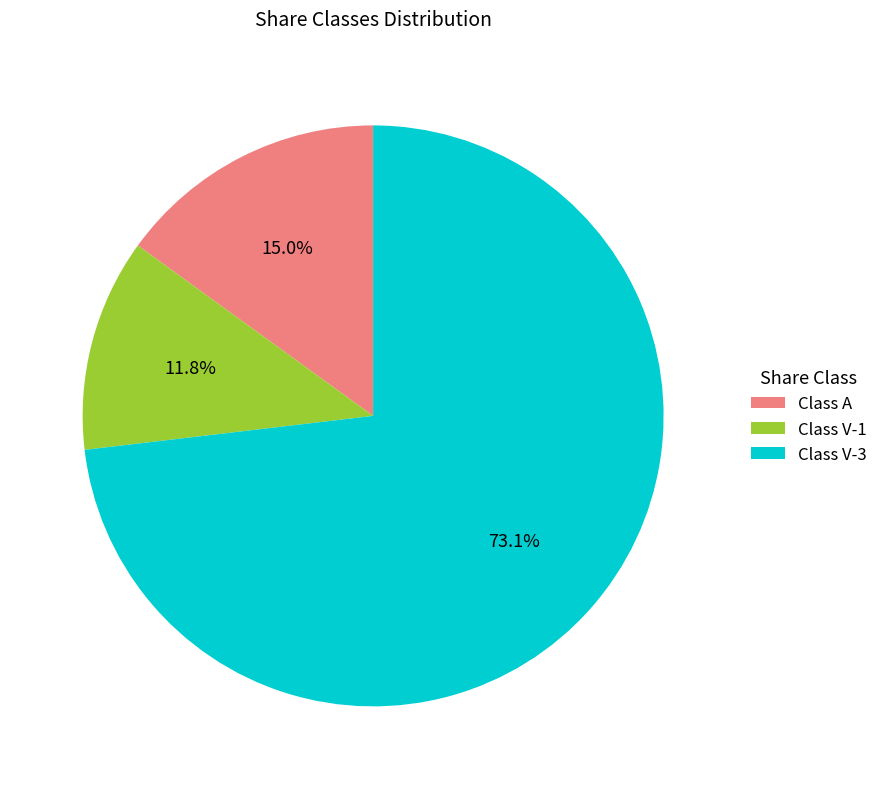

What is the smallest slice in the pie chart?

Class V-1